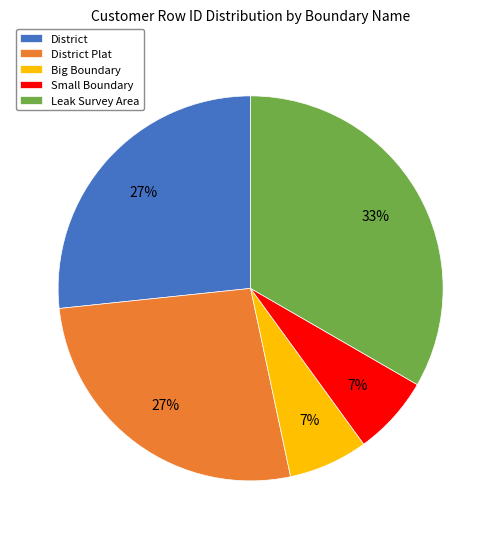

To the nearest percent, what portion does District Plat represent?

27%